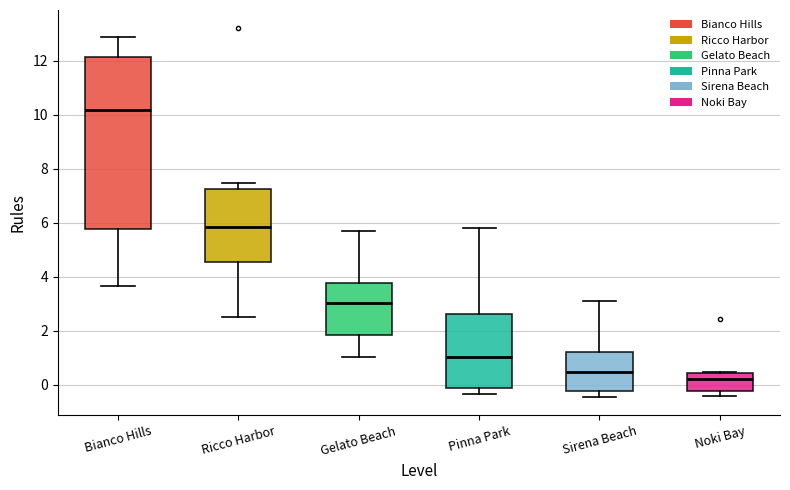

Reading left to right, transcribe this box plot: for each box, give where its median line is, the range the box spans, and where its two whiskers end, as read against the y-axis. The values are not printed on the chart, so give them approximately, as read against the axis.

Bianco Hills: median 10.2, box 5.8 to 12.2, whiskers 3.6 to 12.8
Ricco Harbor: median 5.8, box 4.6 to 7.2, whiskers 2.6 to 7.4
Gelato Beach: median 3.0, box 1.8 to 3.8, whiskers 1.0 to 5.8
Pinna Park: median 1.0, box -0.2 to 2.6, whiskers -0.4 to 5.8
Sirena Beach: median 0.4, box -0.2 to 1.2, whiskers -0.4 to 3.0
Noki Bay: median 0.2, box -0.2 to 0.4, whiskers -0.4 to 0.4